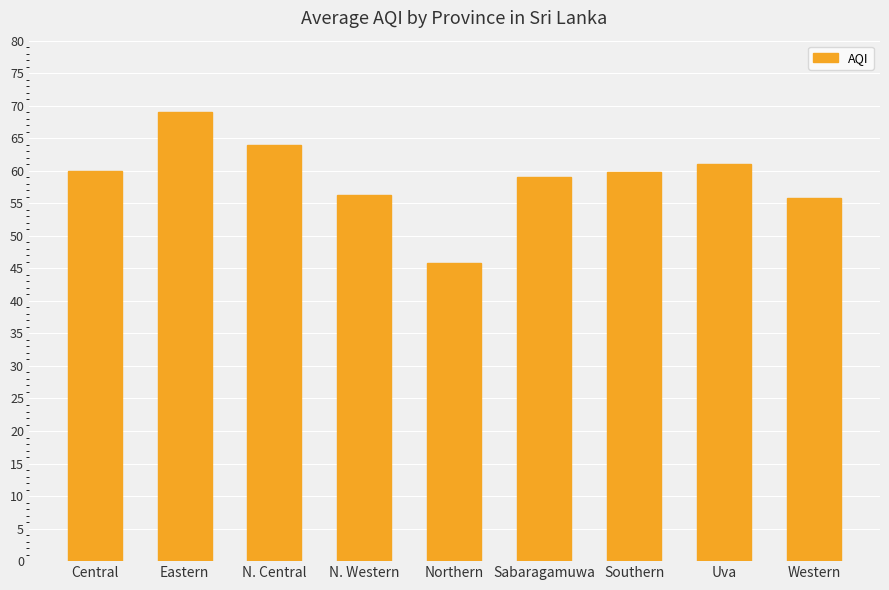

The value at Central is 60.0. True or false?

True